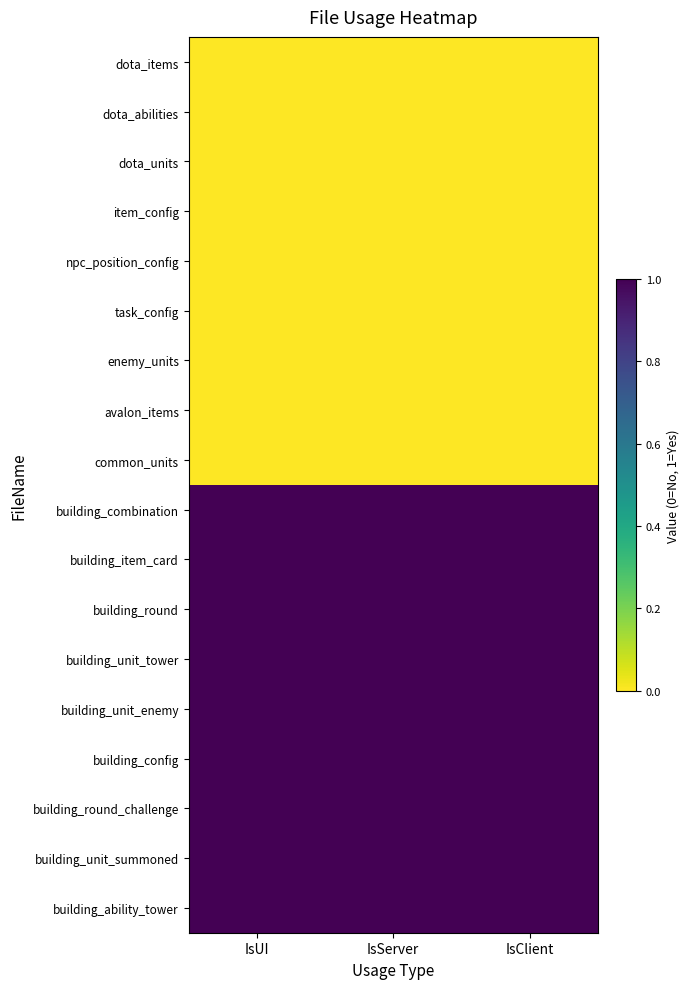

How many categories are shown in the chart?

3